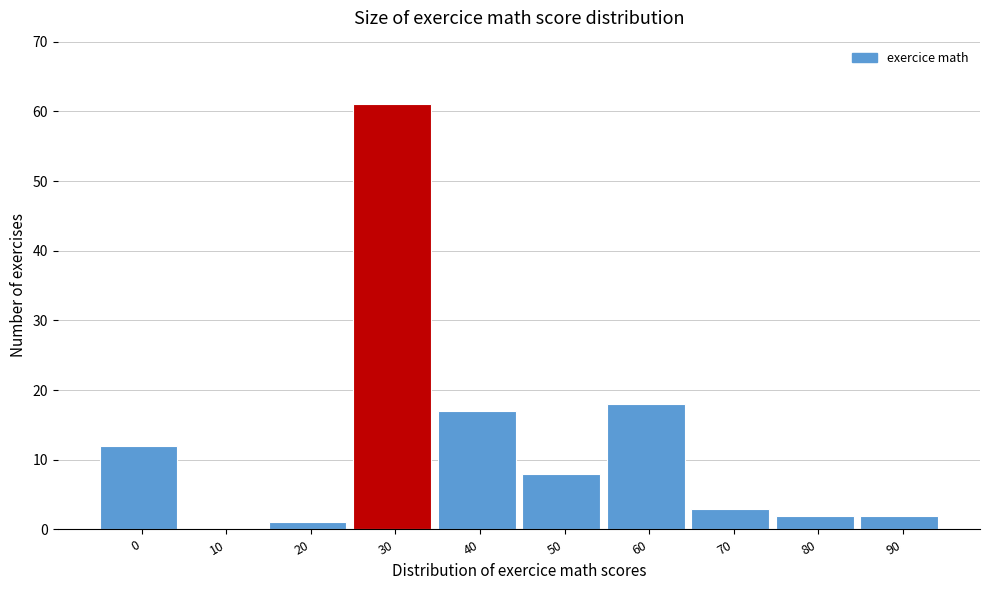

Reading left to right, extract all data points from this chart.

0=12	10=0	20=1	30=61	40=17	50=8	60=18	70=3	80=2	90=2